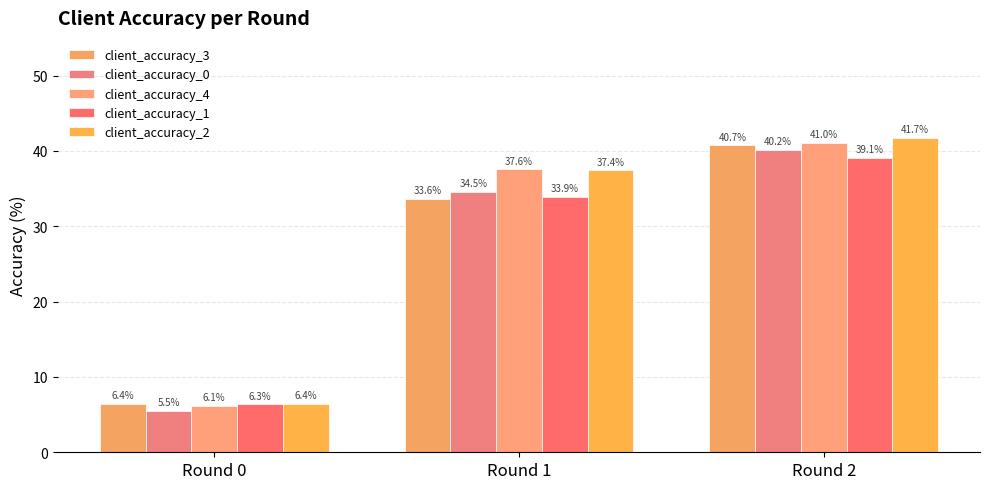

Reading left to right, what are all the values shown in this chart?

client_accuracy_3: 6.4	33.6	40.7
client_accuracy_0: 5.5	34.5	40.2
client_accuracy_4: 6.1	37.6	41.0
client_accuracy_1: 6.3	33.9	39.1
client_accuracy_2: 6.4	37.4	41.7